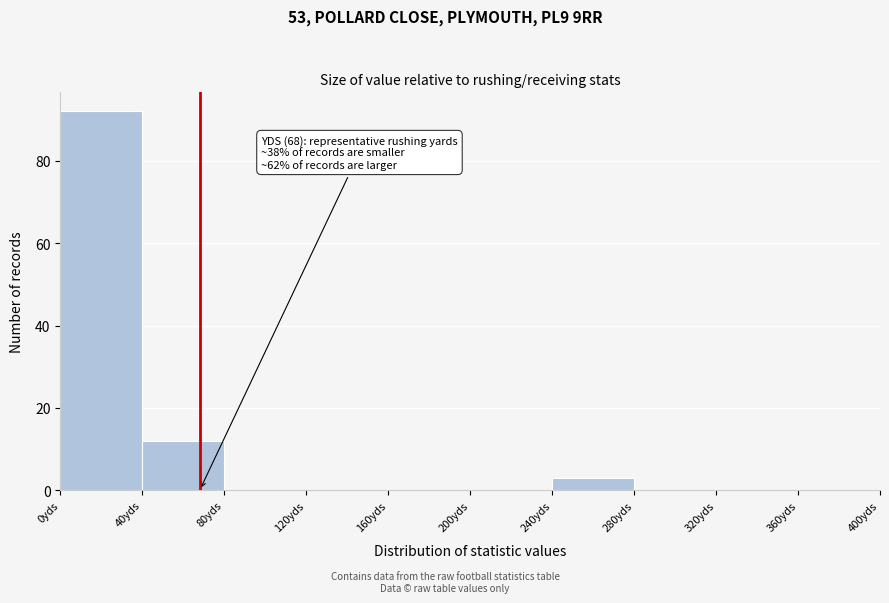

Which range on the x-axis has the tallest bar?

0 to 40